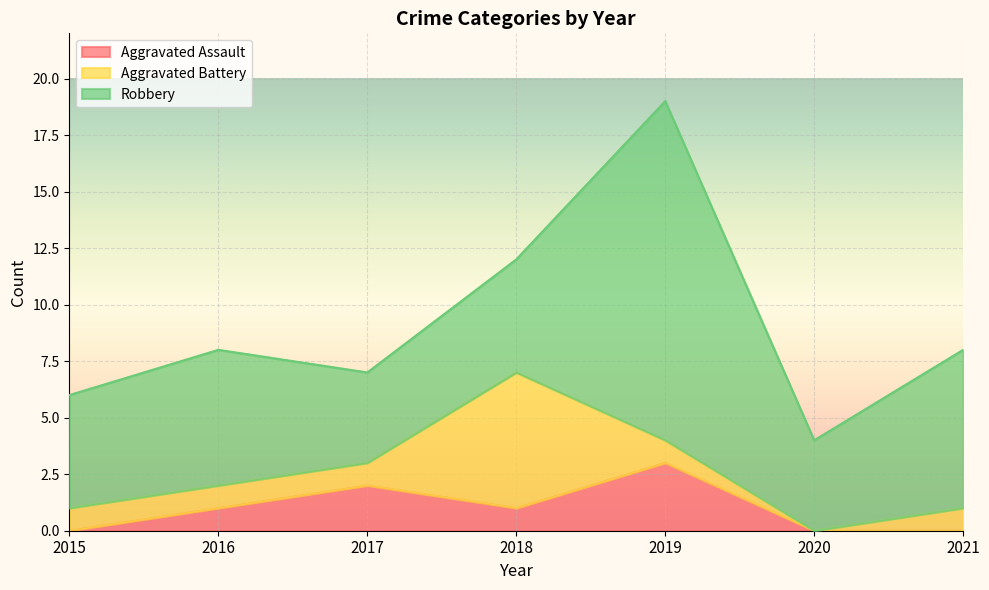

Where is Robbery nearest to the value 9?

2021